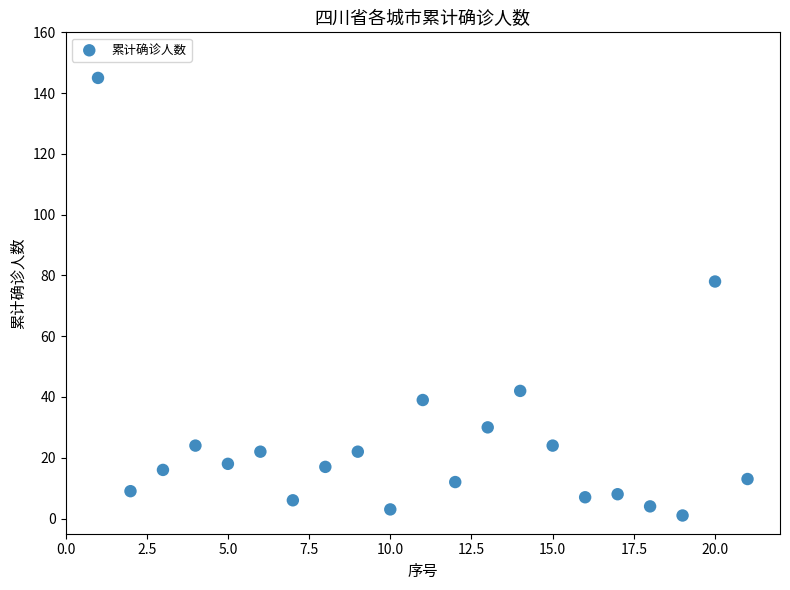

What is the range of X values (max minus min)?

20